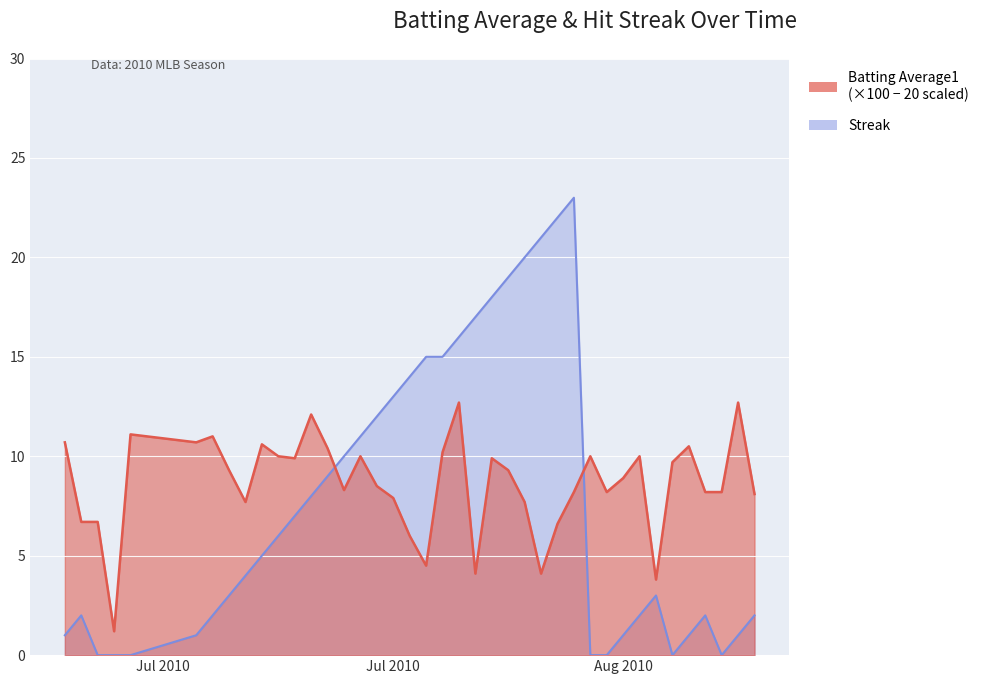

List the series in order of their overall mean, lowest first.

Streak, Batting Average1